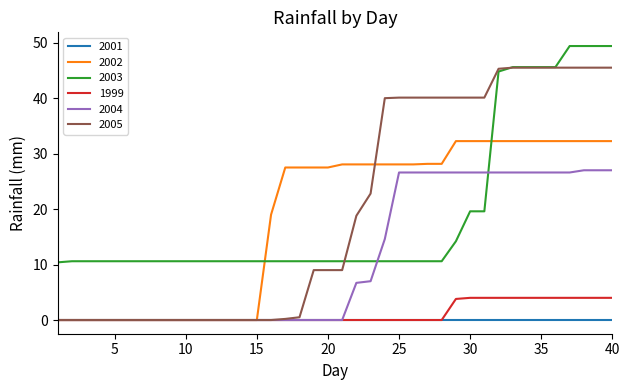

What is the difference between the maximum and minimum values in the 2003 series?

39.0